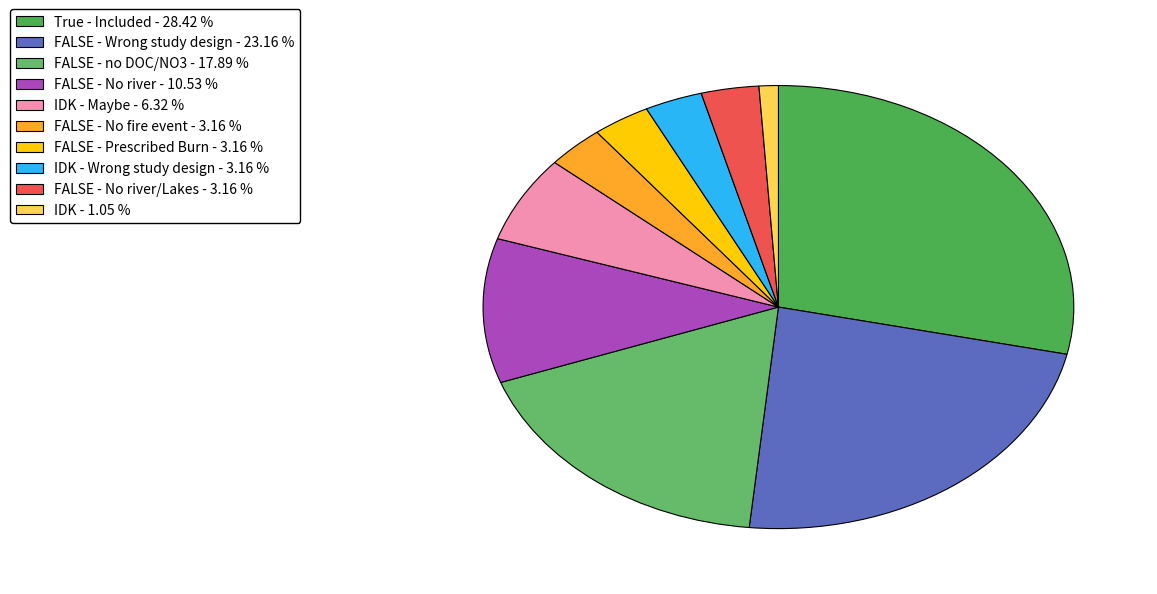

How many segments does this pie chart have?

10